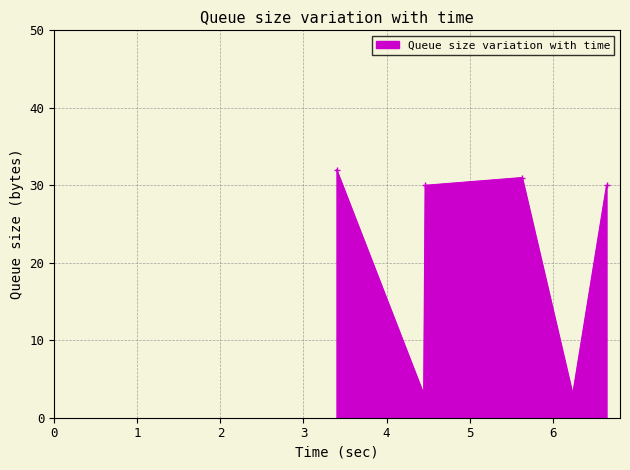

What is the greatest value displayed?

32